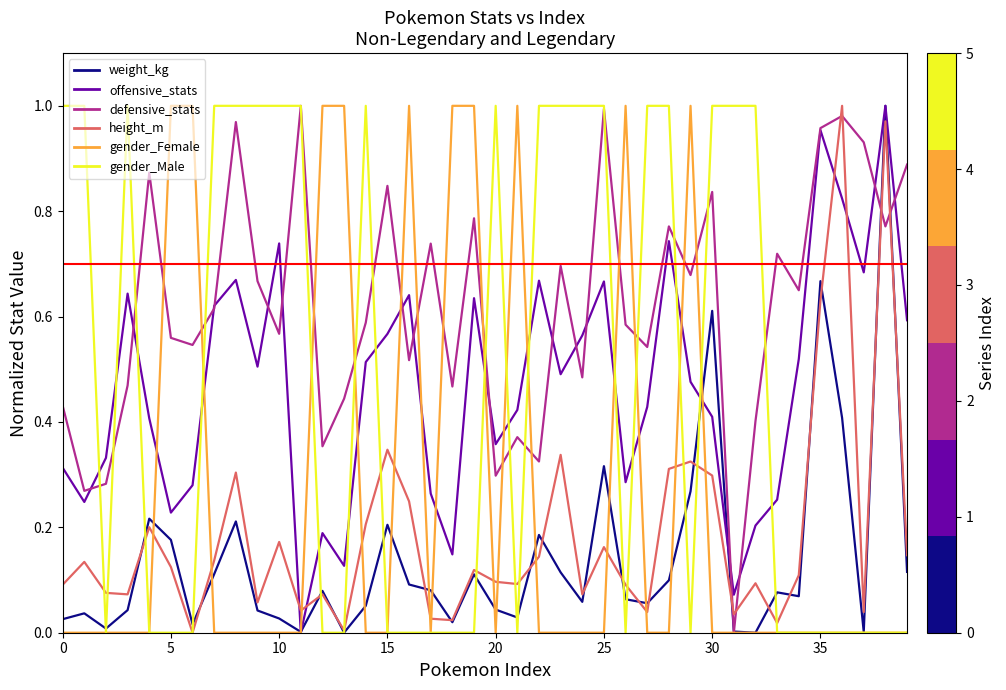

After their last crossing, which series has the higher values: offensive_stats or gender_Male?

offensive_stats